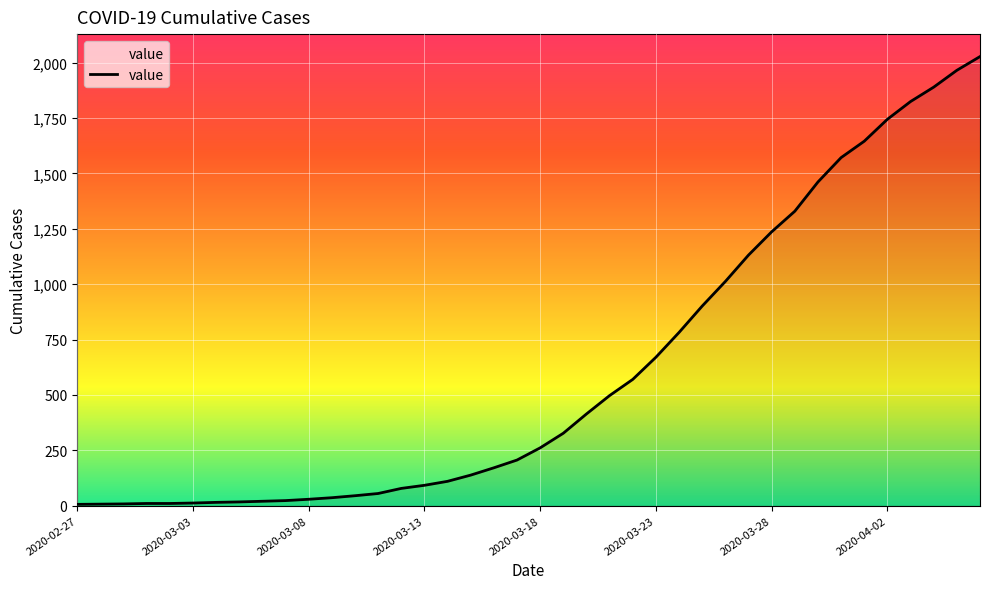

How many lines are shown in the chart?

1